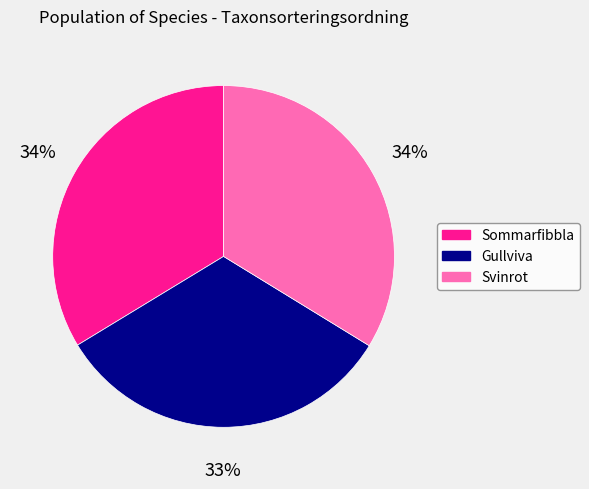

Count the number of slices in the pie.

3